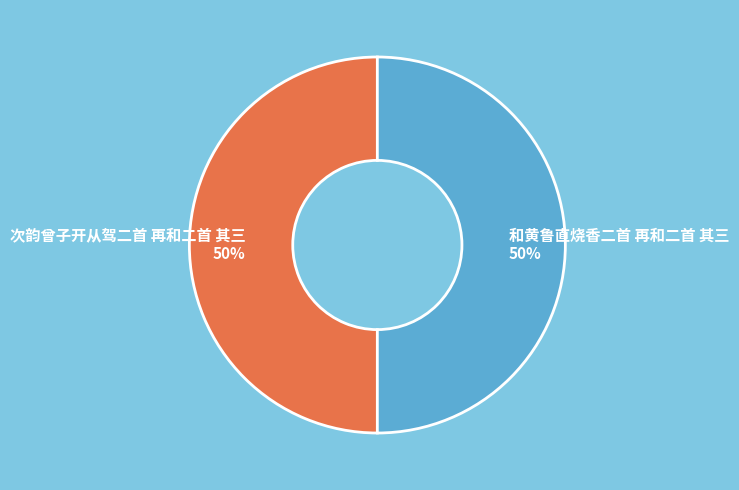

Is it true that 和黄鲁直烧香二首 再和二首 其三 is 58% of the pie?

False